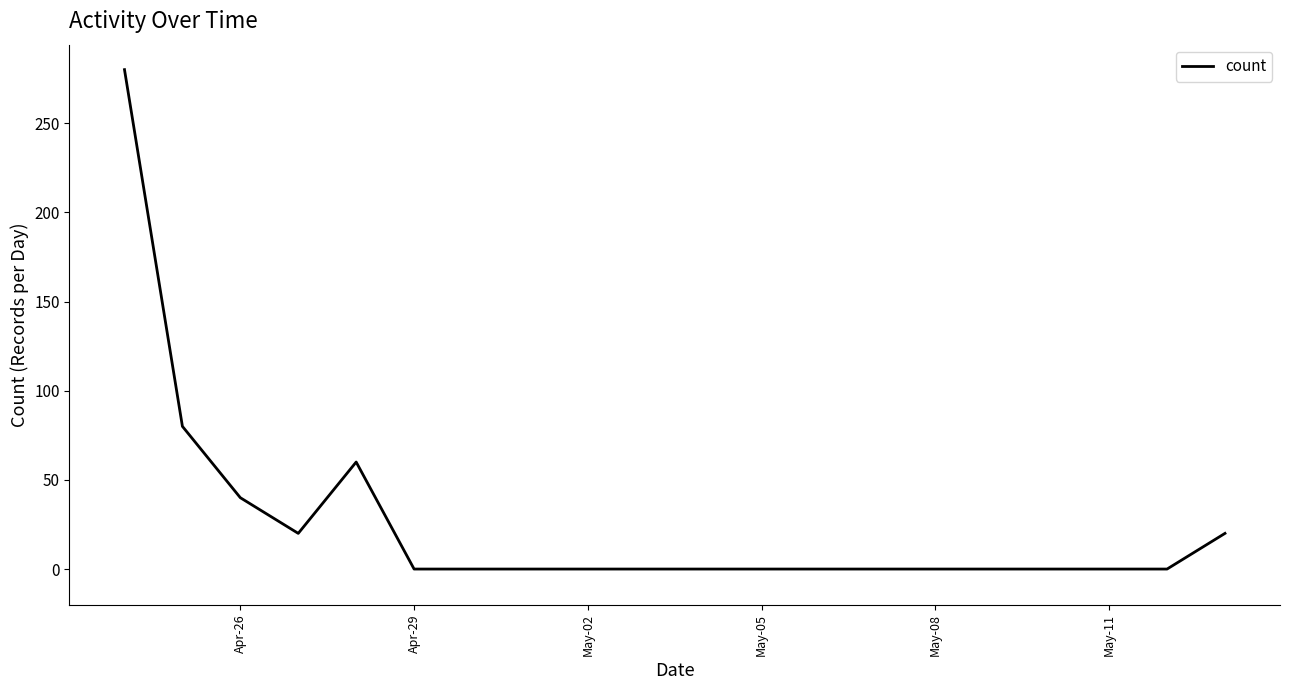

What is the maximum value shown in the chart?

280